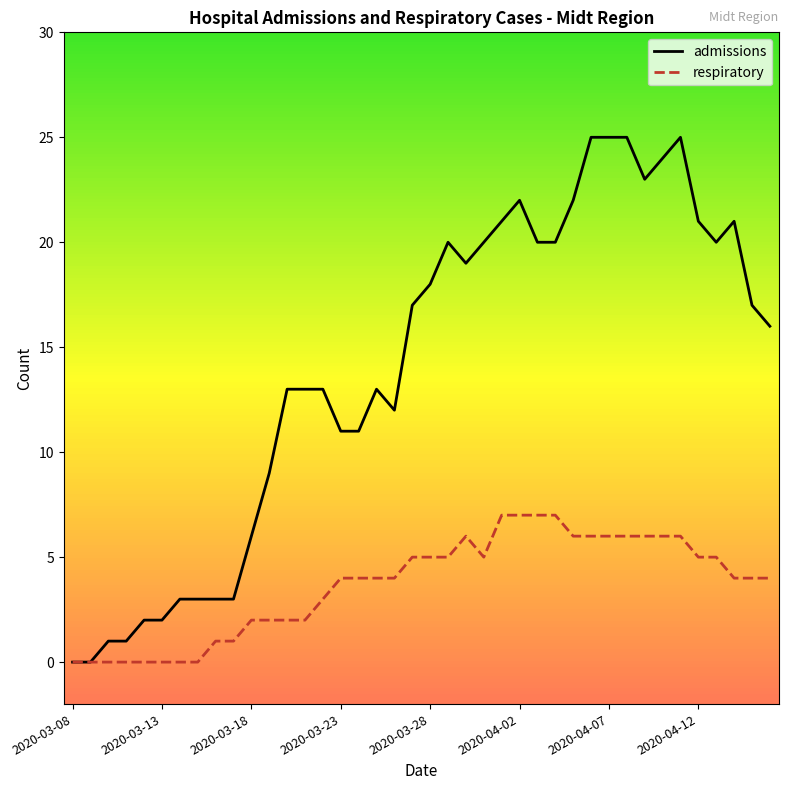

Which series has the largest total across all categories?

admissions